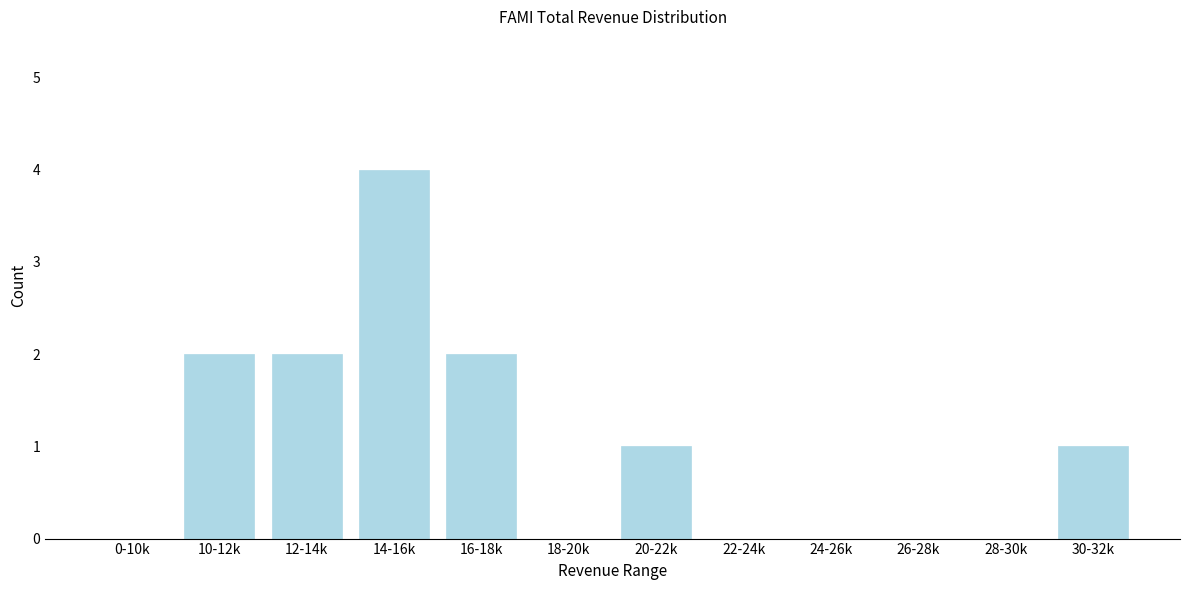

Reading left to right, transcribe all the data shown in this chart.

0-10k=0	10-12k=2	12-14k=2	14-16k=4	16-18k=2	18-20k=0	20-22k=1	22-24k=0	24-26k=0	26-28k=0	28-30k=0	30-32k=1